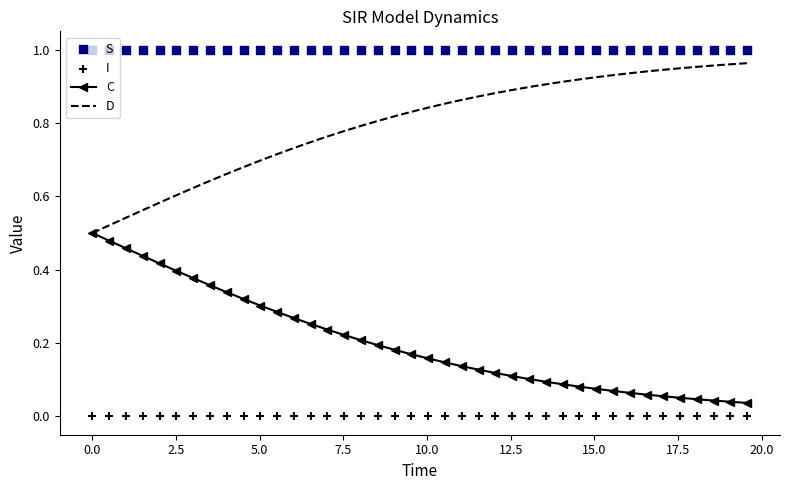

Which series contains the lowest Y value?

I